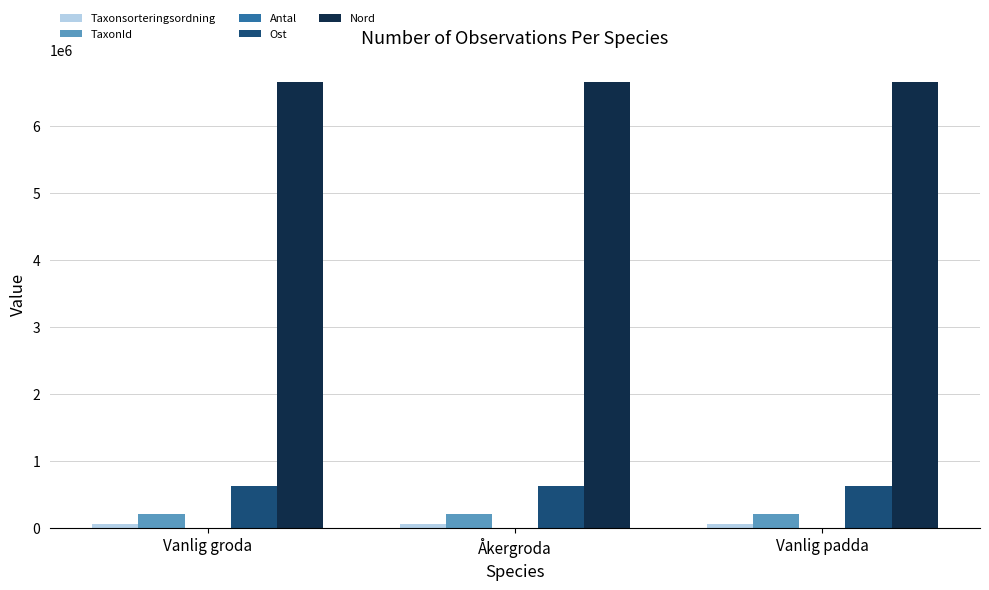

How many groups of bars are there?

3